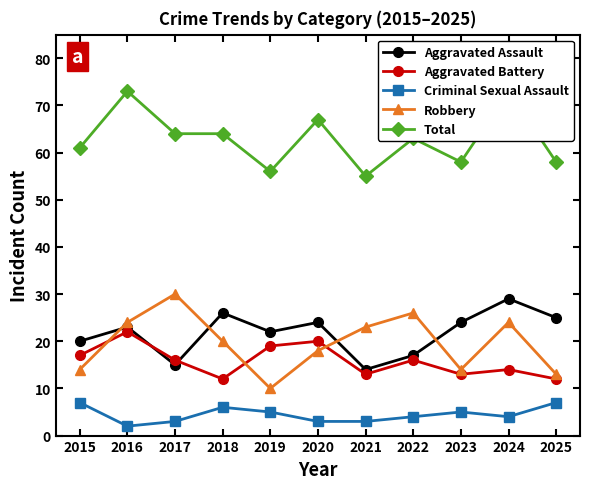

At how many categories does at least one series exceed 32?

11